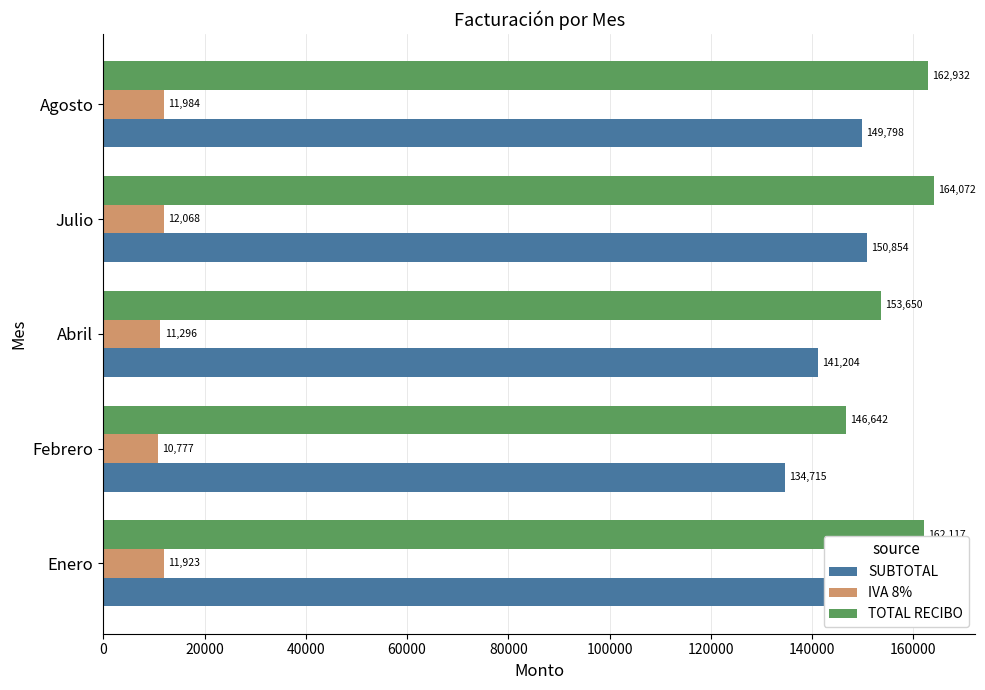

At which category is the sum across all series the highest?

Julio